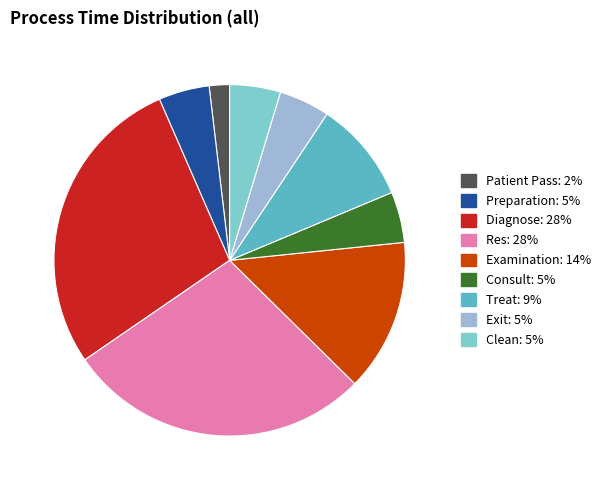

The Treat slice represents 9% of the pie. True or false?

True